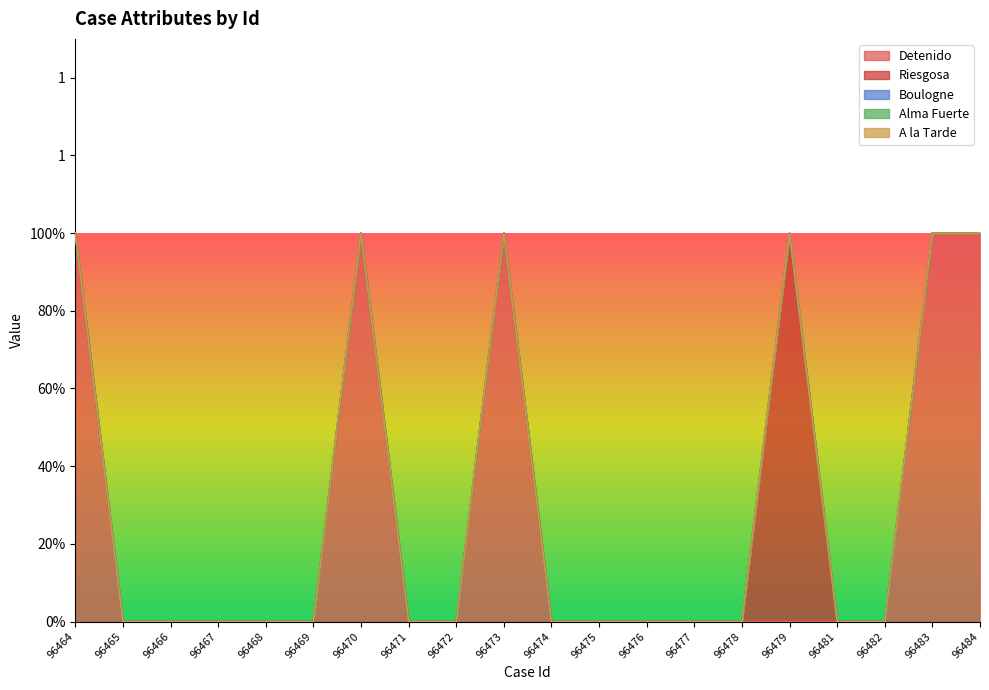

What are all the series names shown in the legend?

Detenido, Riesgosa, Boulogne, Alma Fuerte, A la Tarde